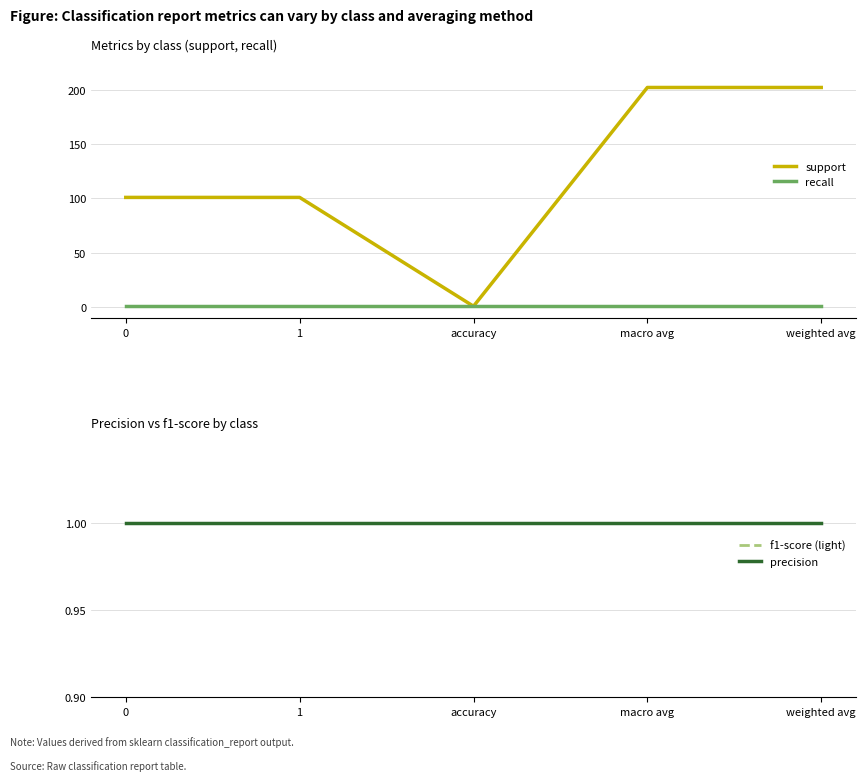

Is the value of f1-score (light) at weighted avg greater than the value of precision at 1?

No